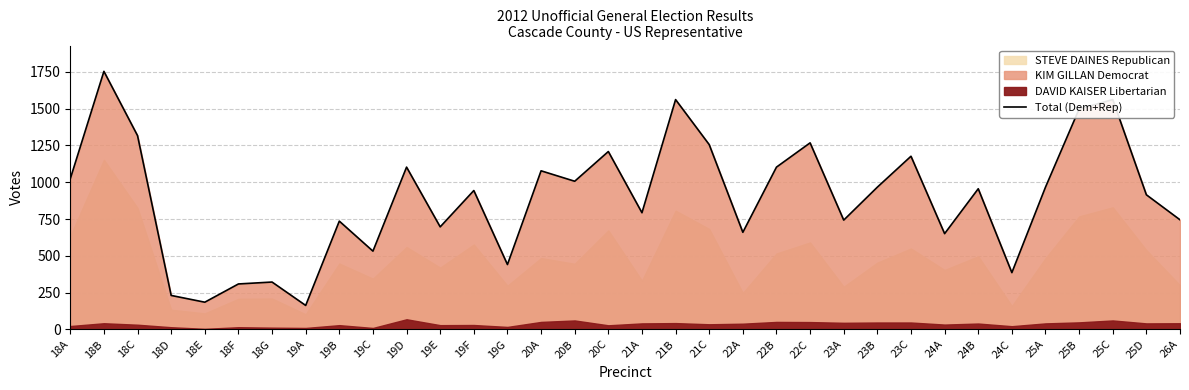

Rank the categories by value from highest to lowest.

18B, 21B, 25C, 25B, 18C, 22C, 21C, 20C, 23C, 19D, 22B, 20A, 18A, 20B, 23B, 25A, 24B, 19F, 25D, 21A, 26A, 23A, 19B, 19E, 22A, 24A, 19C, 19G, 24C, 18G, 18F, 18D, 18E, 19A